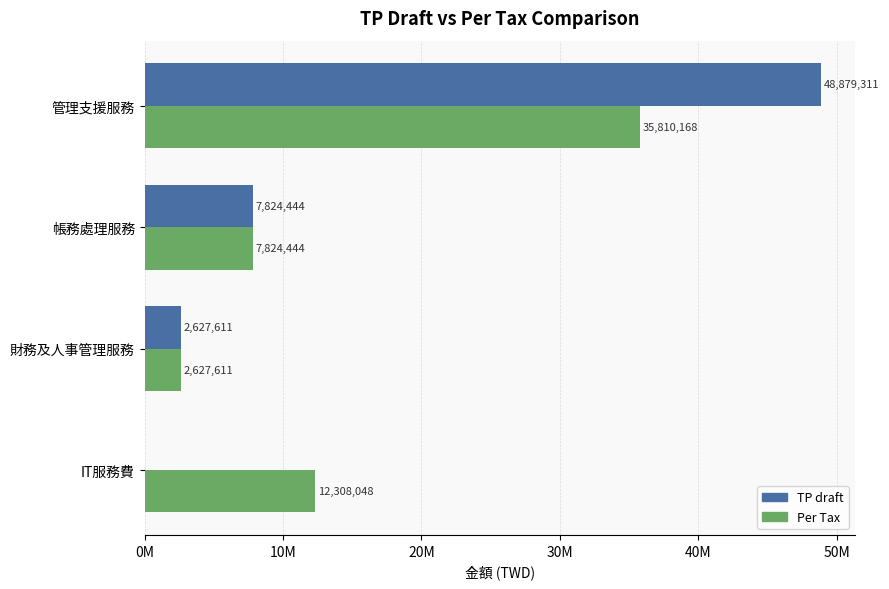

What are all the series names shown in the legend?

TP draft, Per Tax